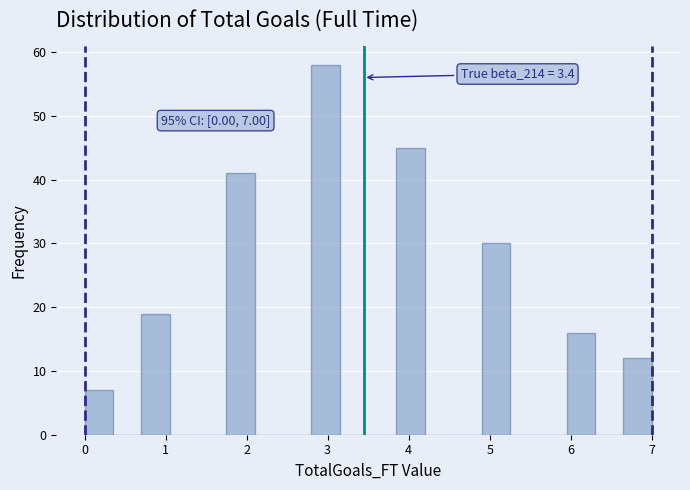

Read against the x-axis, roughly where is the centre of the tallest bar?

3.0